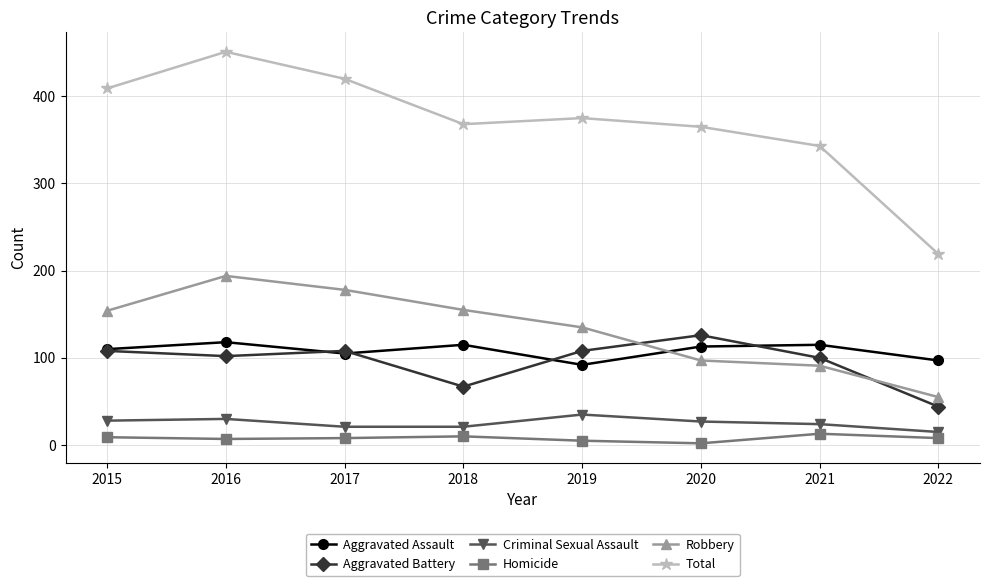

Where is Total nearest to the value 335?

2021